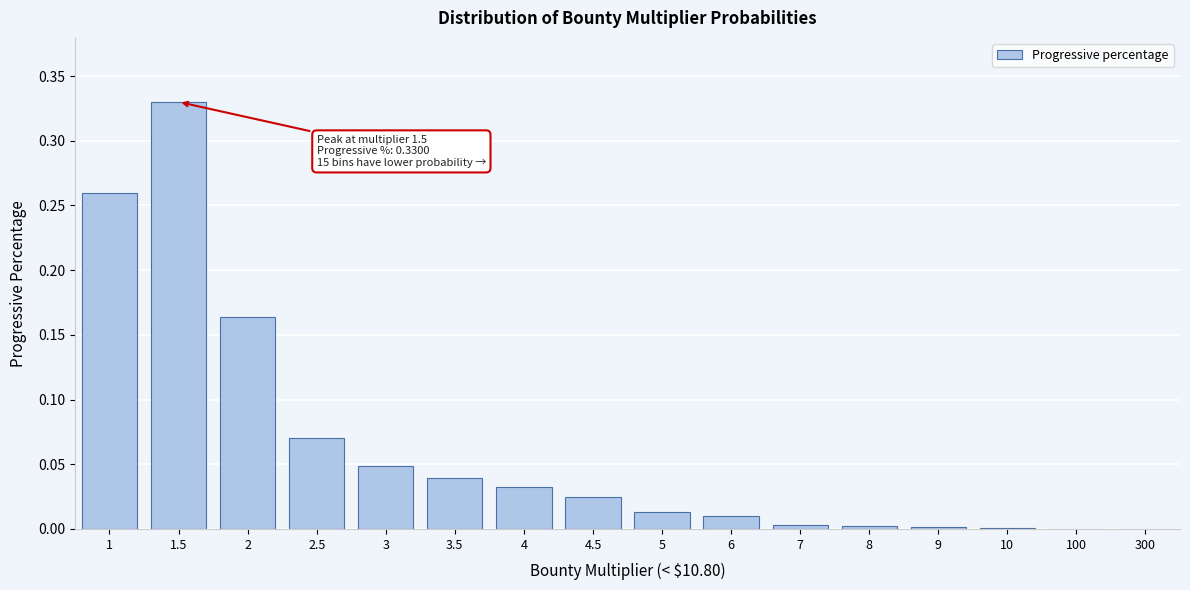

The chart shows a value of 0.1 at 2. True or false?

False